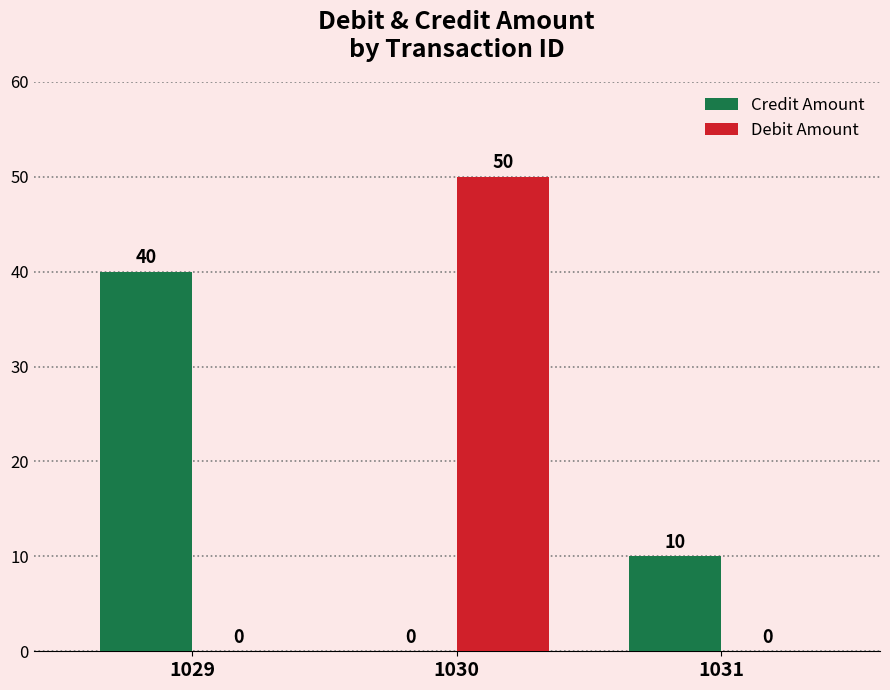

What is the maximum value for Credit Amount?

40